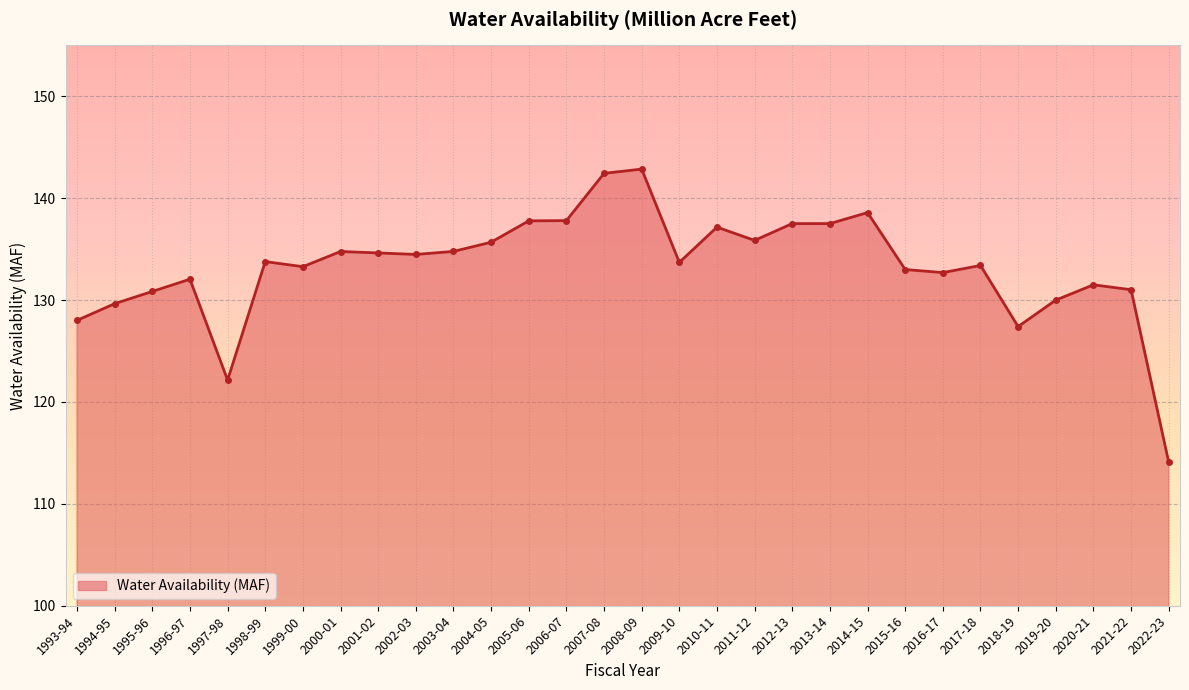

What is the difference between the values at 2014-15 and 2003-04?

3.8